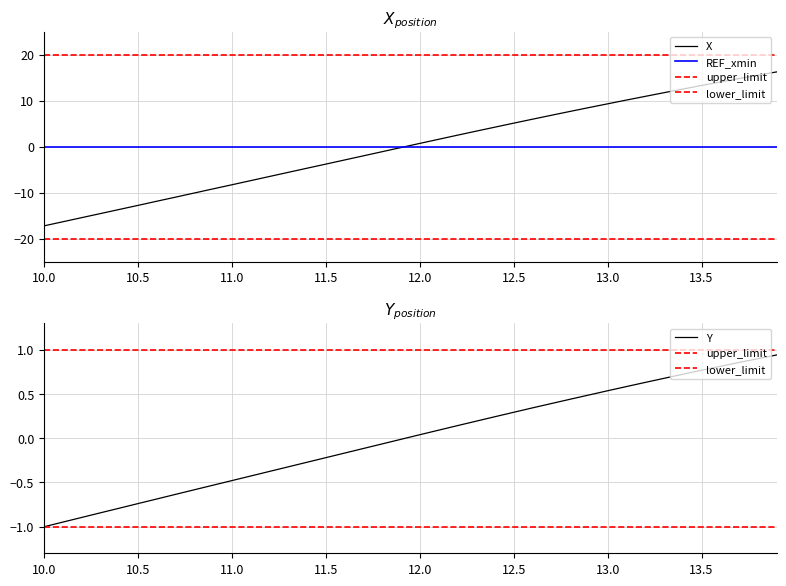

The value of X at 13.5 is 13.3. True or false?

True